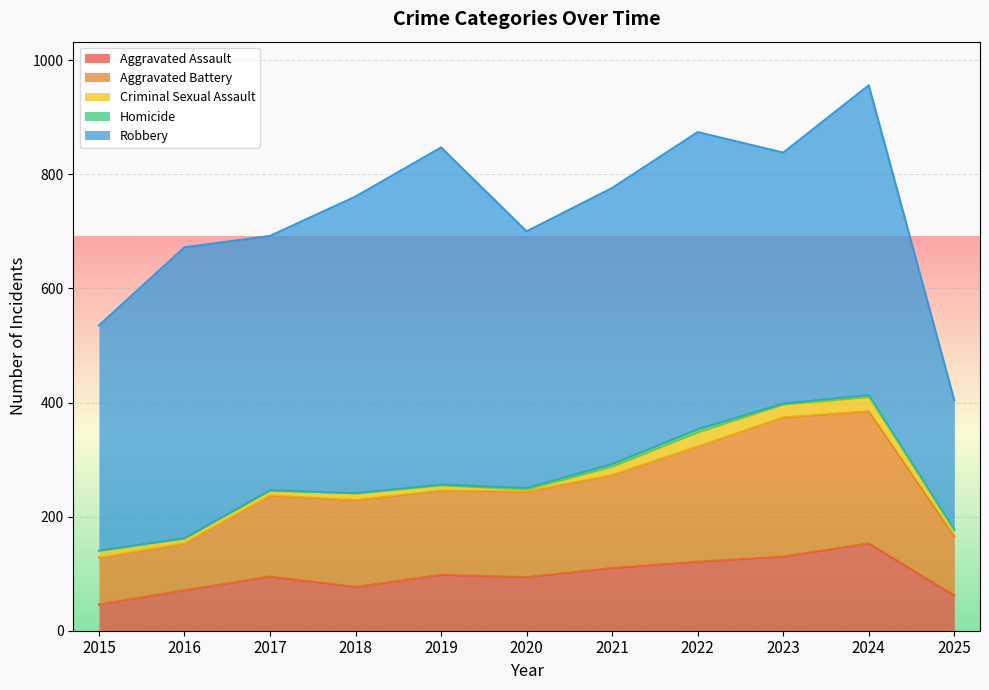

List the series in order of their peak value, highest first.

Robbery, Aggravated Battery, Aggravated Assault, Criminal Sexual Assault, Homicide